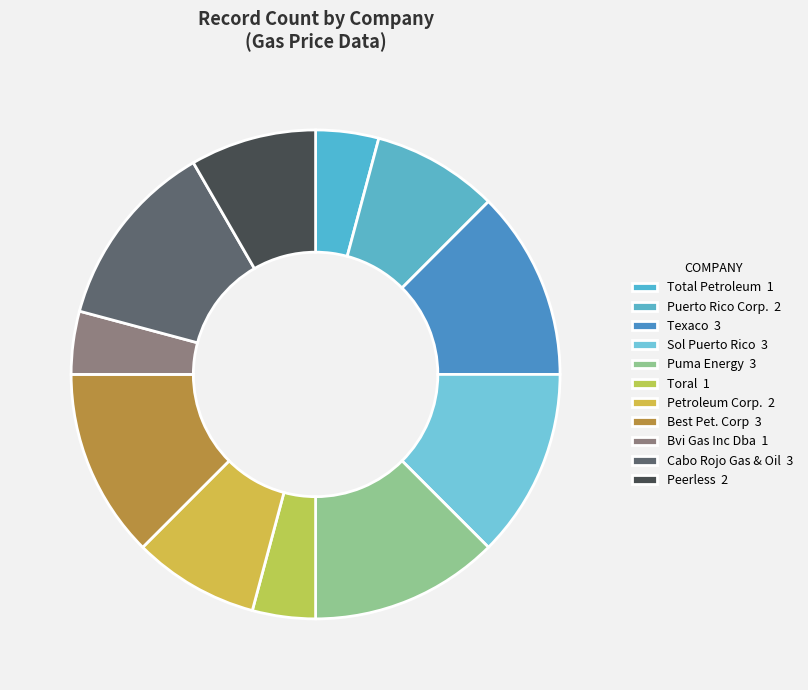

What is the largest slice in the pie chart?

Texaco